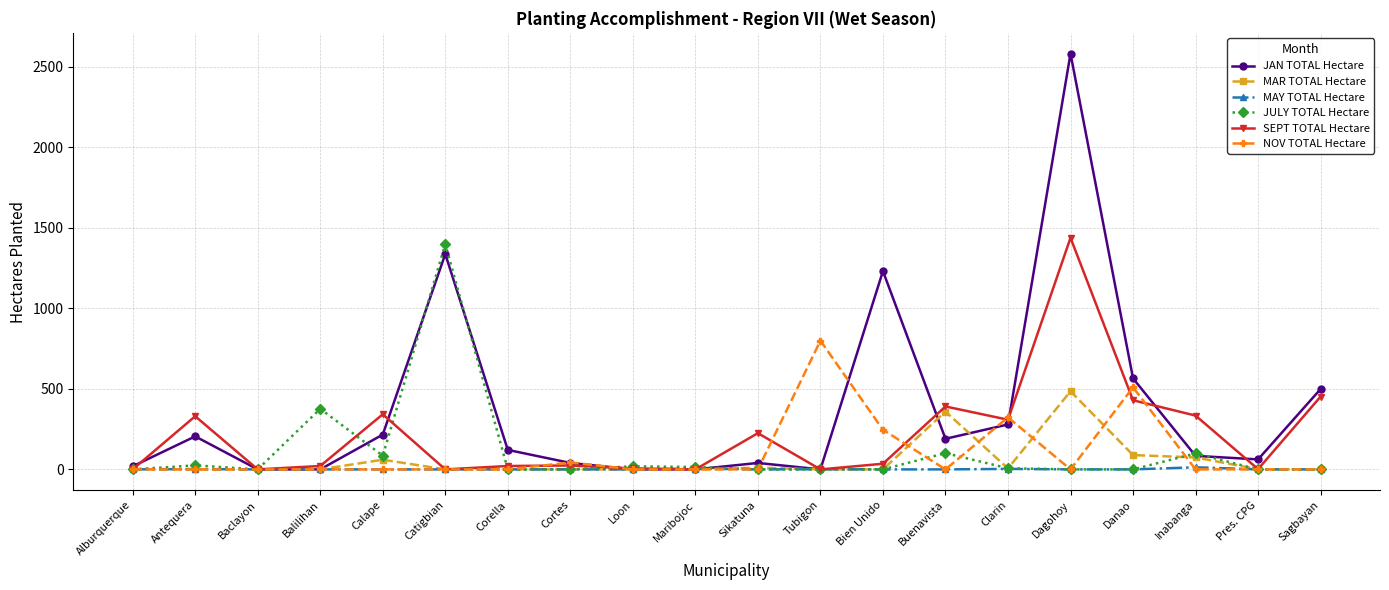

The MAR TOTAL Hectare series shows 221.9 at Baclayon. True or false?

False